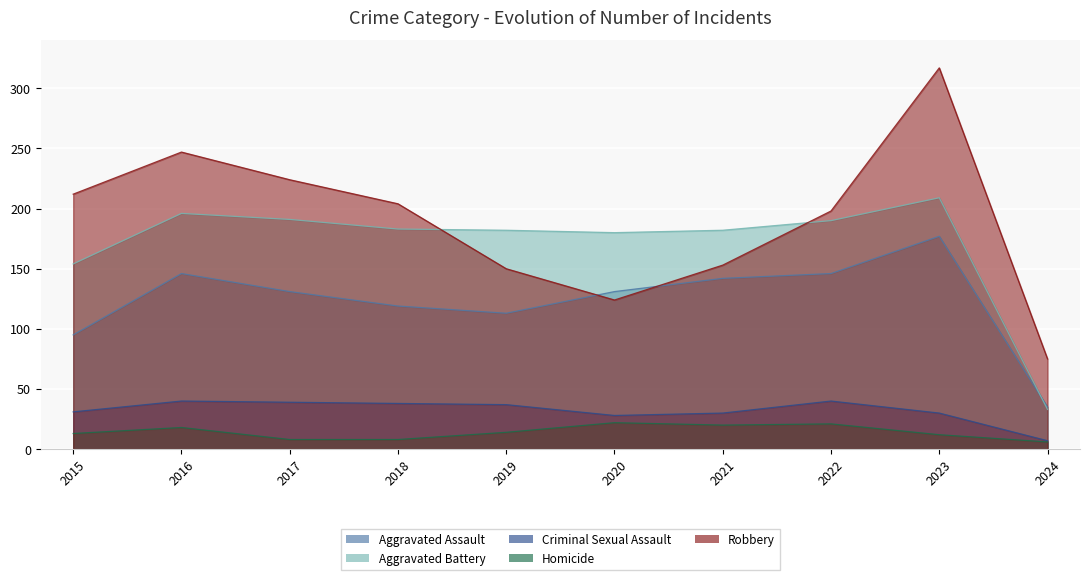

What is the value of the Criminal Sexual Assault point at the 8th from the left?

40